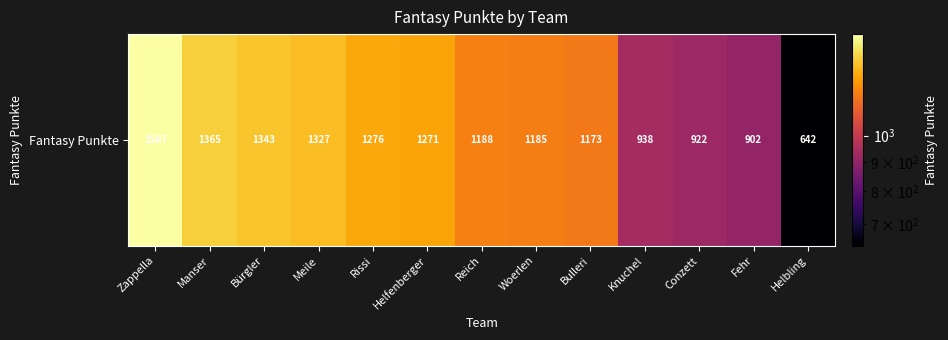

Is it true that the value at Fehr is 902?

True